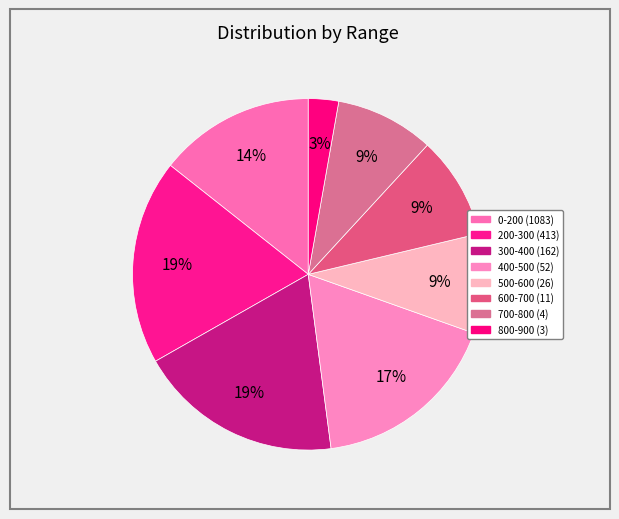

To the nearest percent, what is the difference between the 600-700 (11) and 400-500 (52) slice percentages?

8%